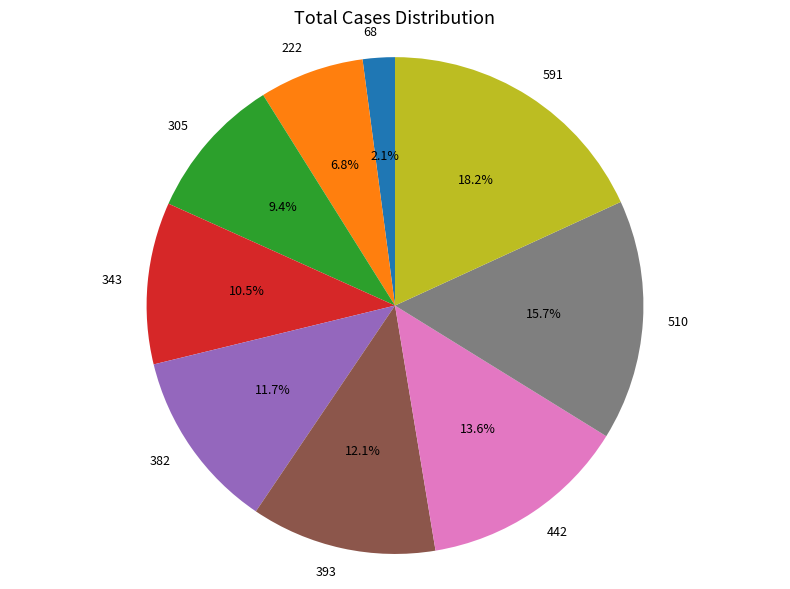

Which slice is the smallest?

68